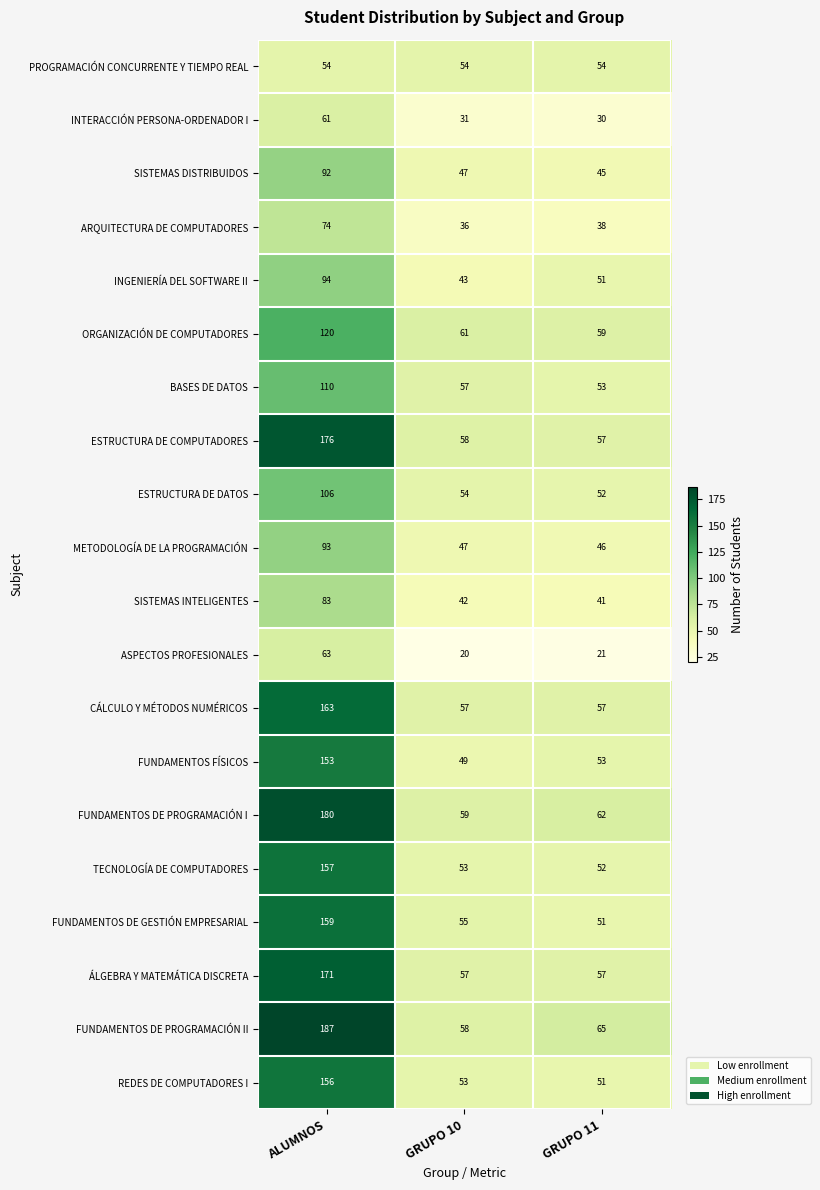

How many series are shown in this chart?

20